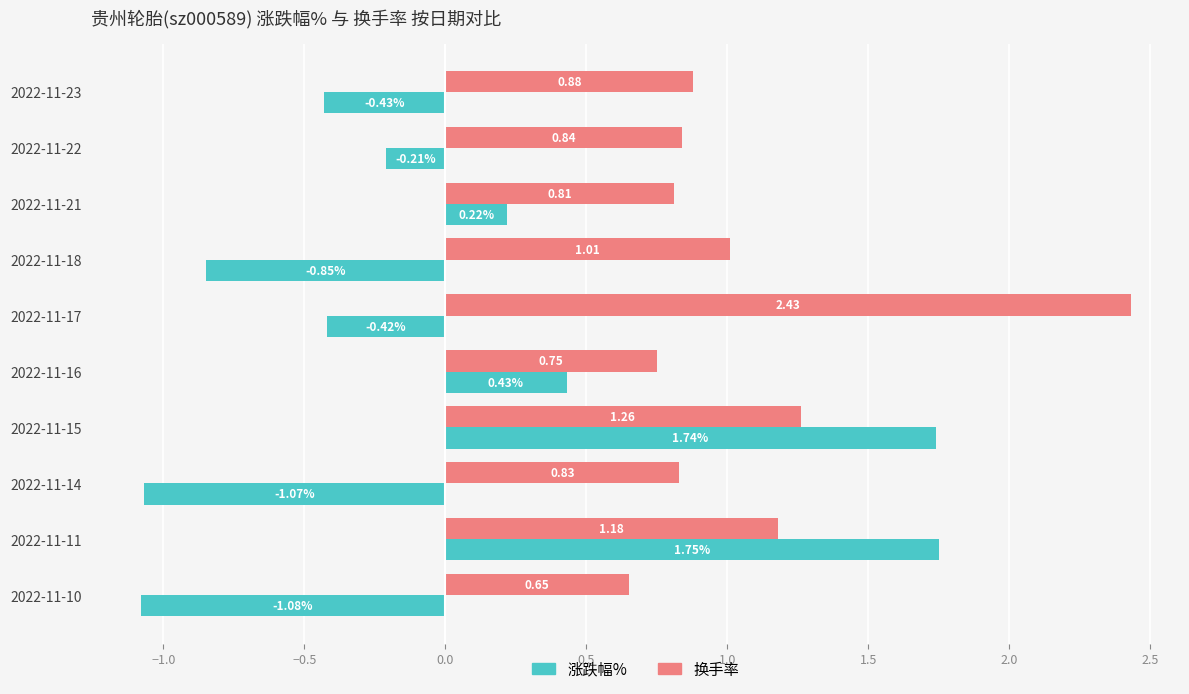

Between 2022-11-21 and 2022-11-15, which series saw the biggest shift?

涨跌幅%